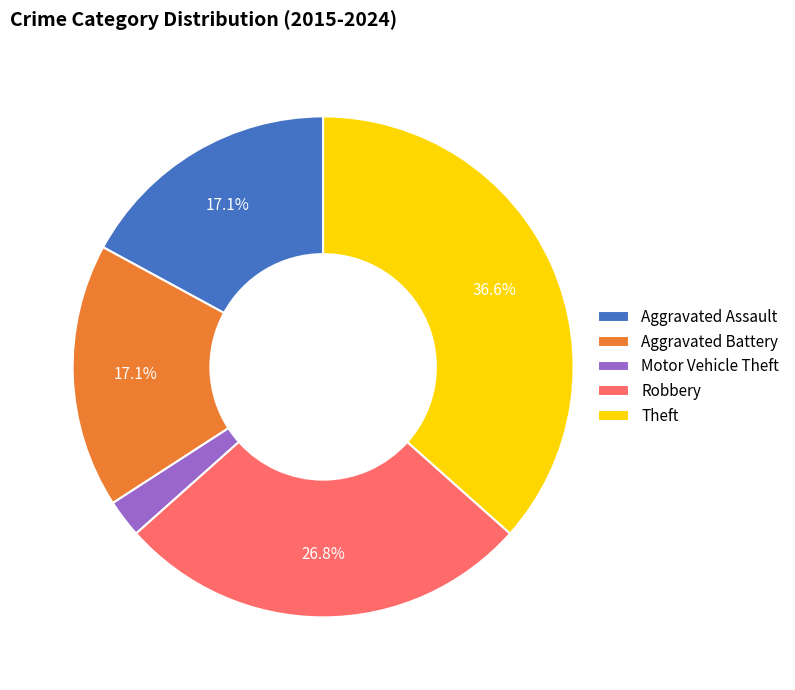

How many segments does this pie chart have?

5